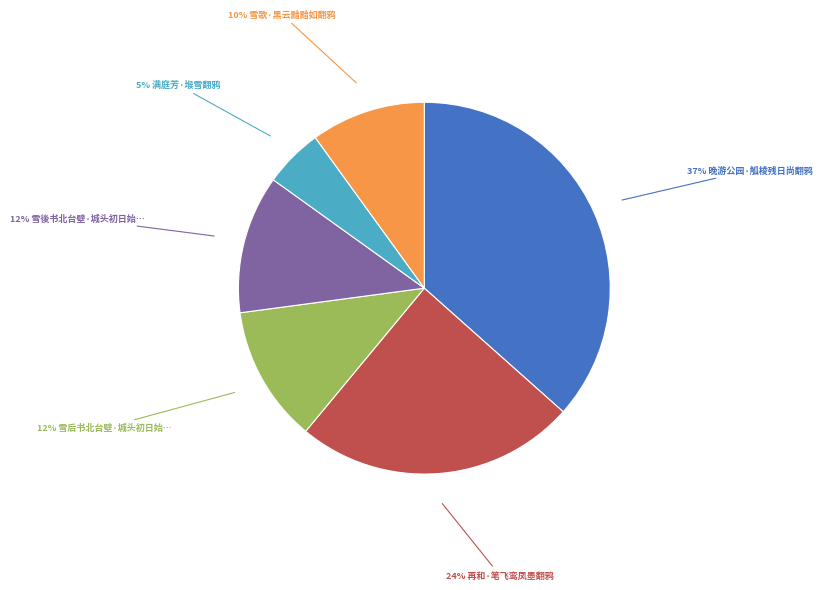

Is there any slice that represents more than half of the pie?

No